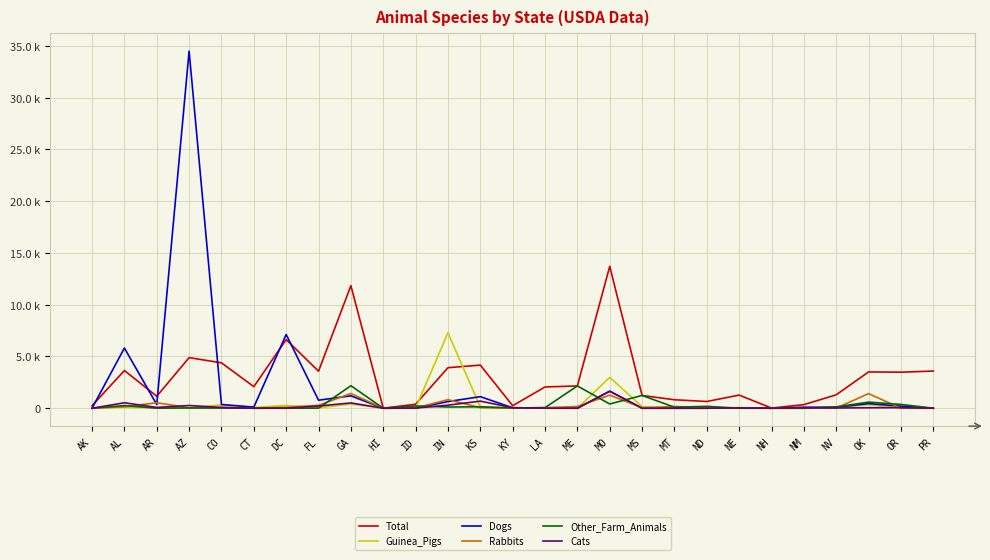

True or false: Cats has more than 1 points higher than both neighbors.

True